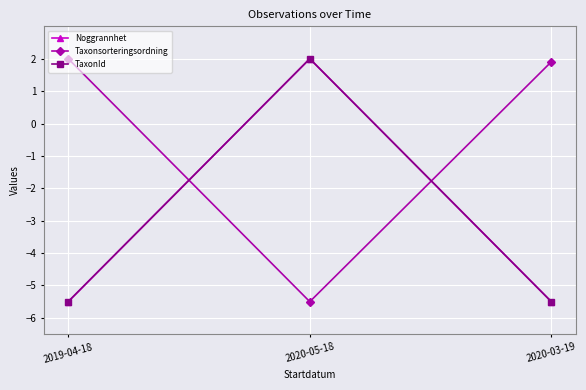

At which label is TaxonId closest to -1?

2020-05-18